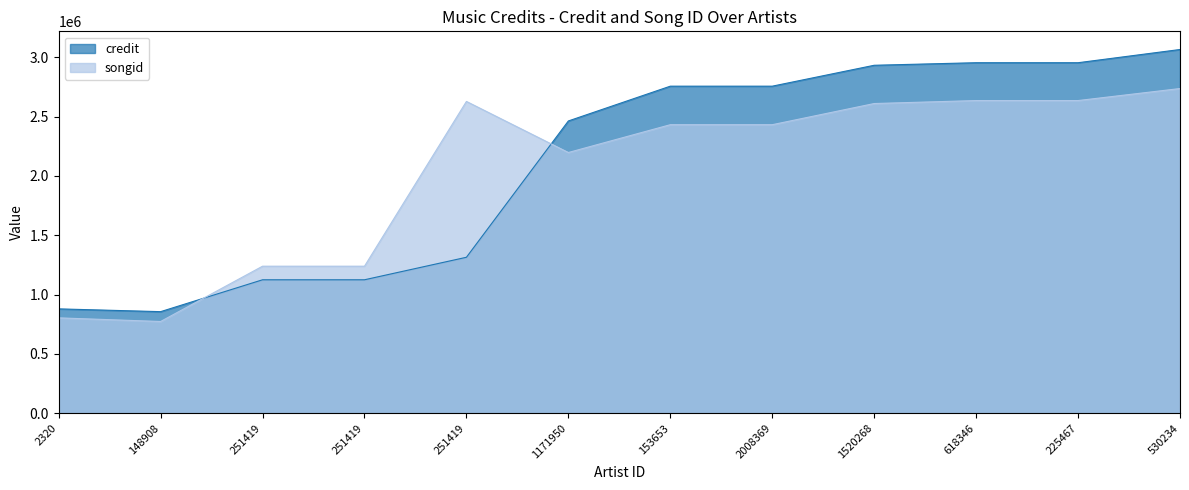

Reading left to right, list all the values displayed in this chart.

credit: 878791	855374	1124174	1124174	1314074	2463688	2757053	2757053	2933361	2954918	2954918	3066285
songid: 803030	772347	1238770	1238770	2628333	2197642	2432171	2432171	2610624	2635820	2635820	2737140